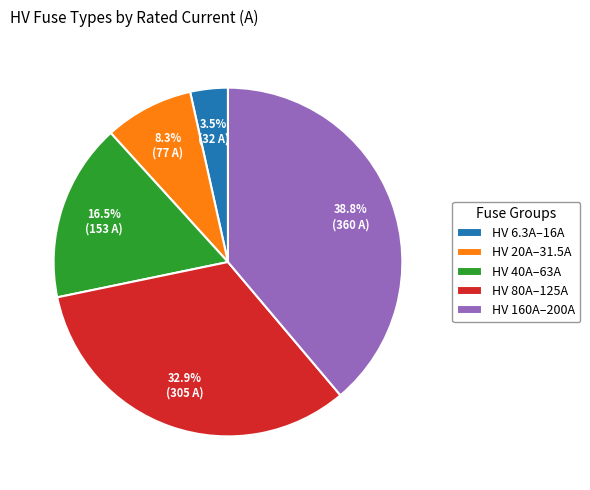

Which slice is the largest?

HV 160A–200A